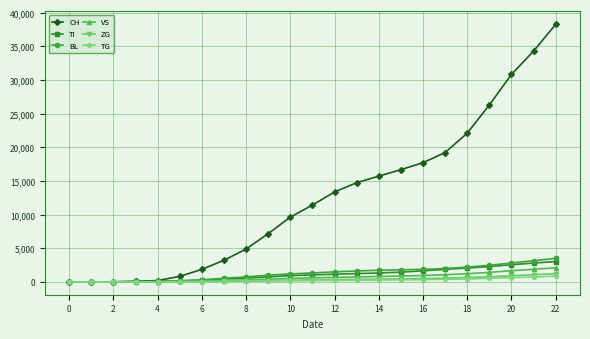

Which series has the widest spread of values?

CH